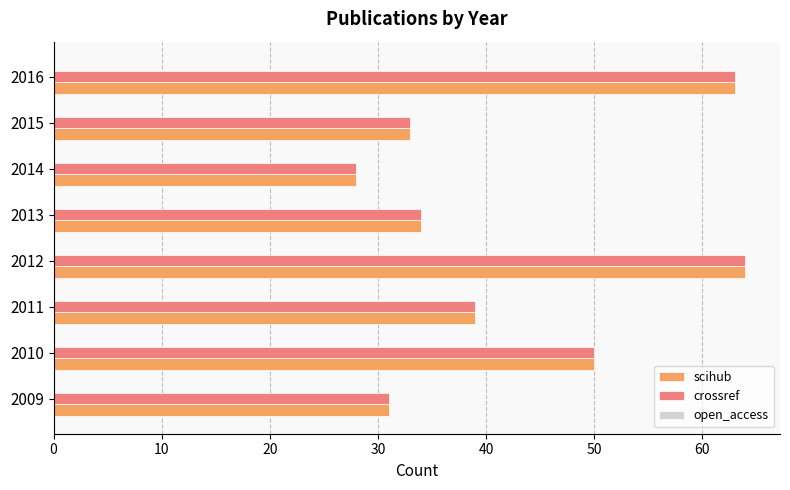

What is the difference between the maximum and minimum values in the crossref series?

36